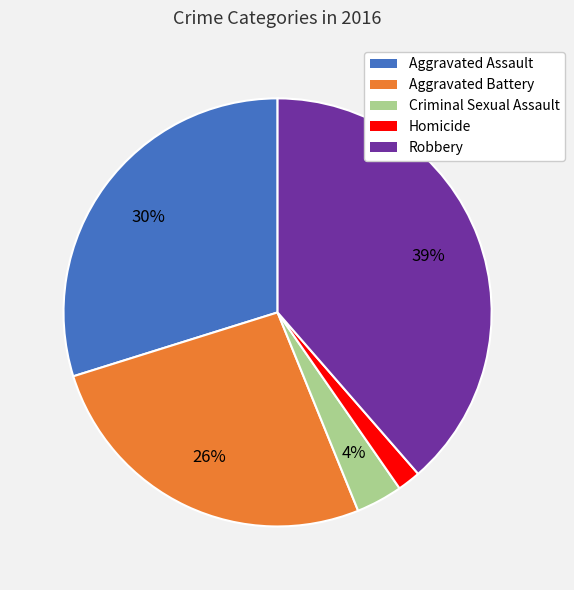

Between Aggravated Battery and Robbery, which is larger?

Robbery